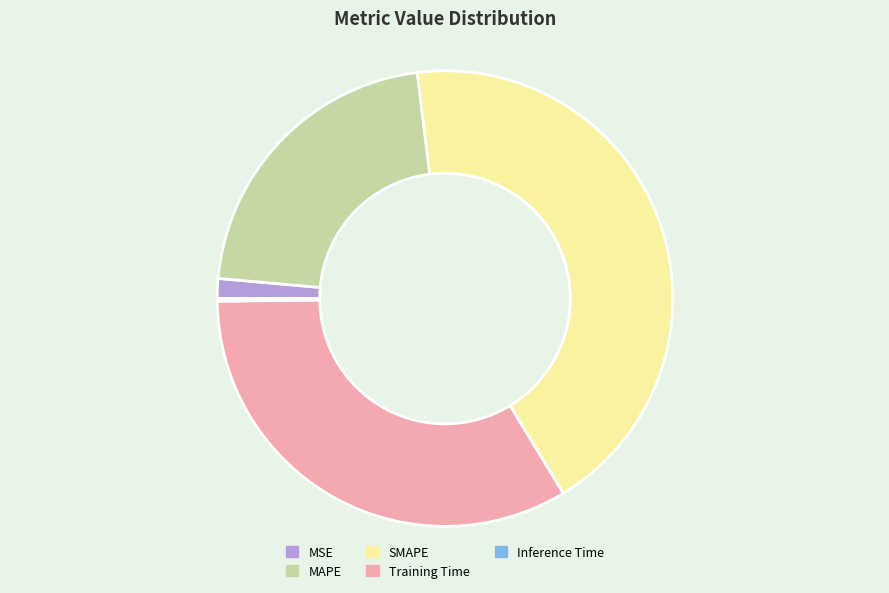

Between MAPE and Training Time, which is larger?

Training Time